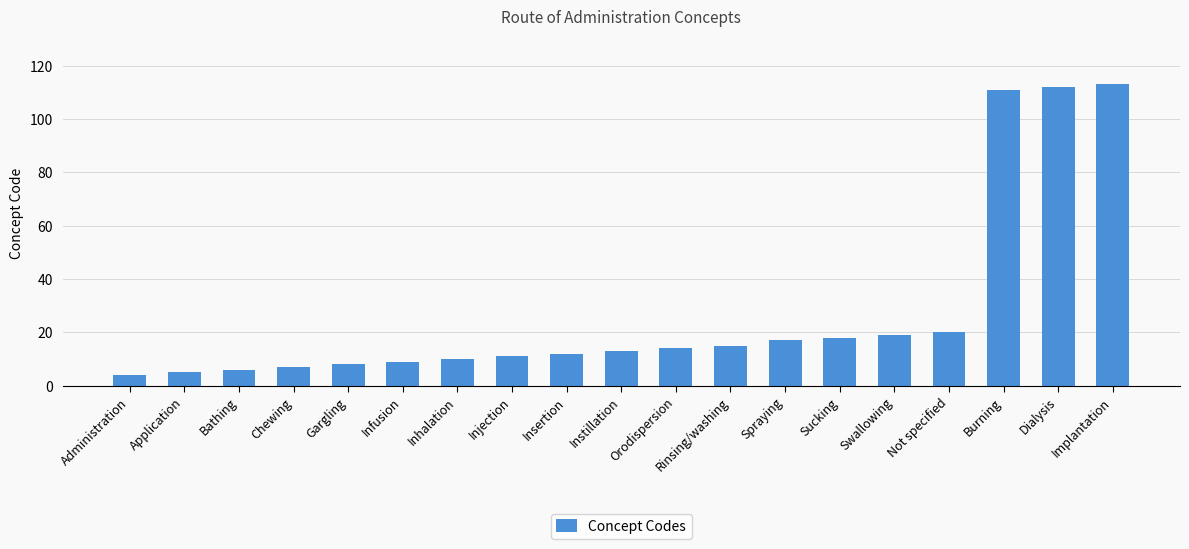

What is the maximum value shown in the chart?

113